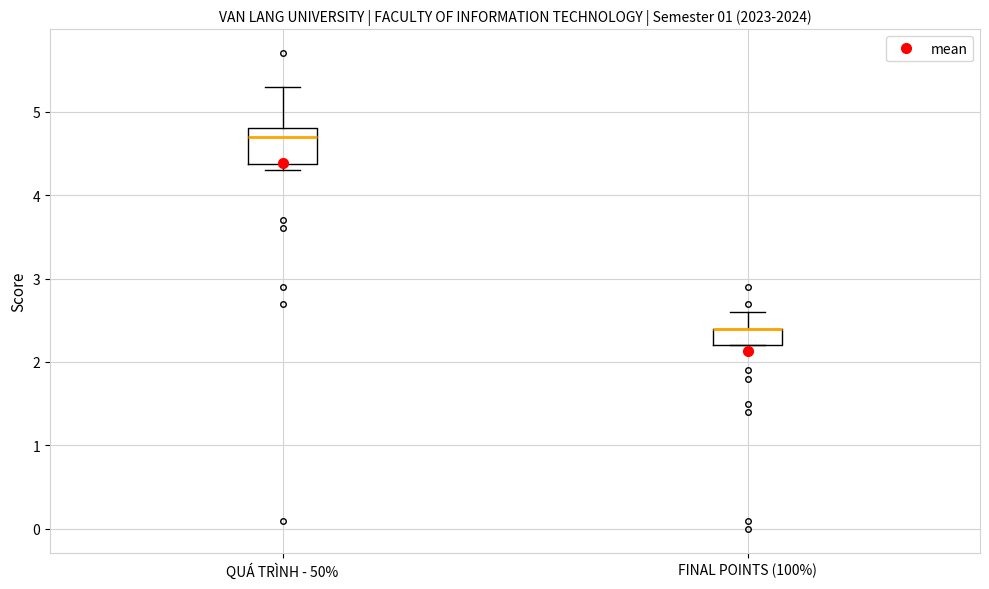

Which box is the tallest, from its lower edge to its upper edge?

QUÁ TRÌNH - 50%